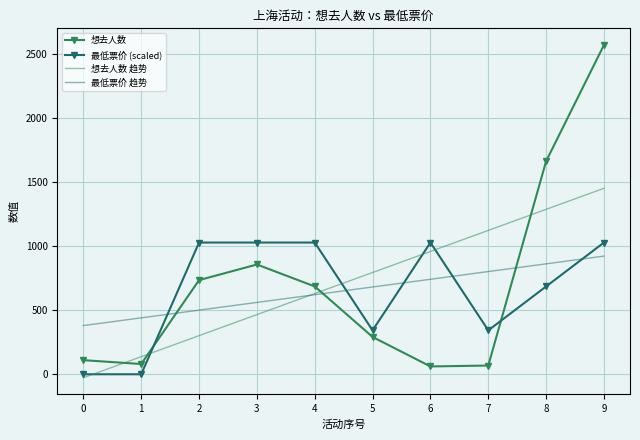

List the labels in order of 想去人数 趋势 value, largest first.

9, 8, 7, 6, 5, 4, 3, 2, 1, 0